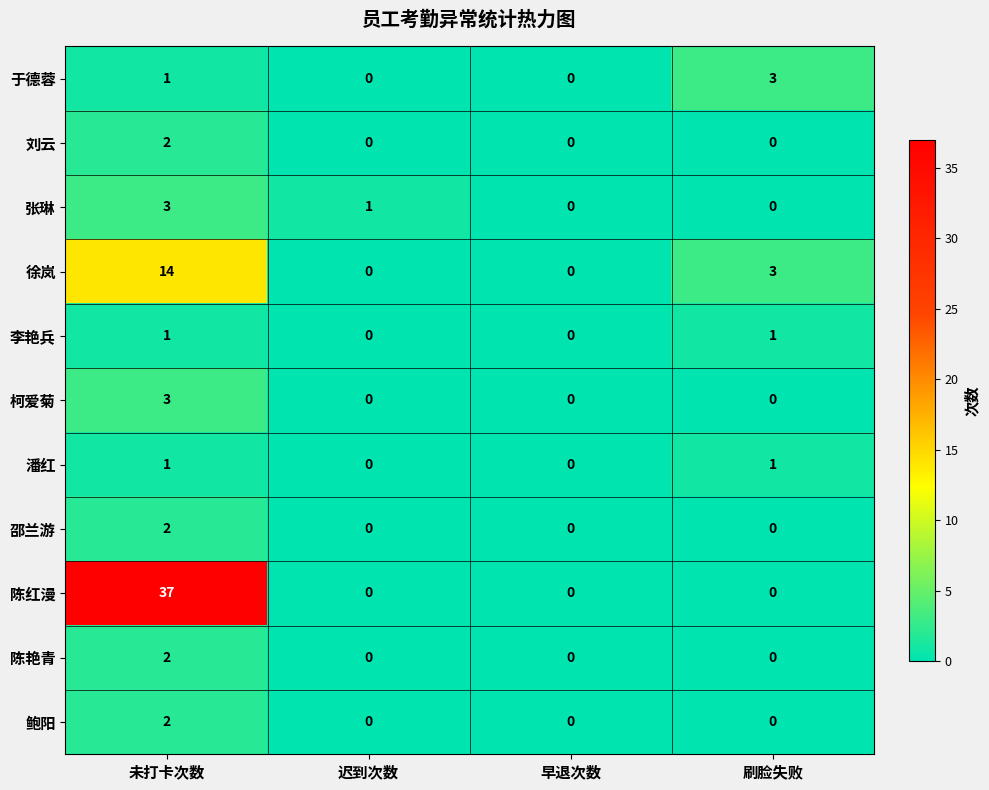

The 柯爱菊 series shows 1 at 未打卡次数. True or false?

False